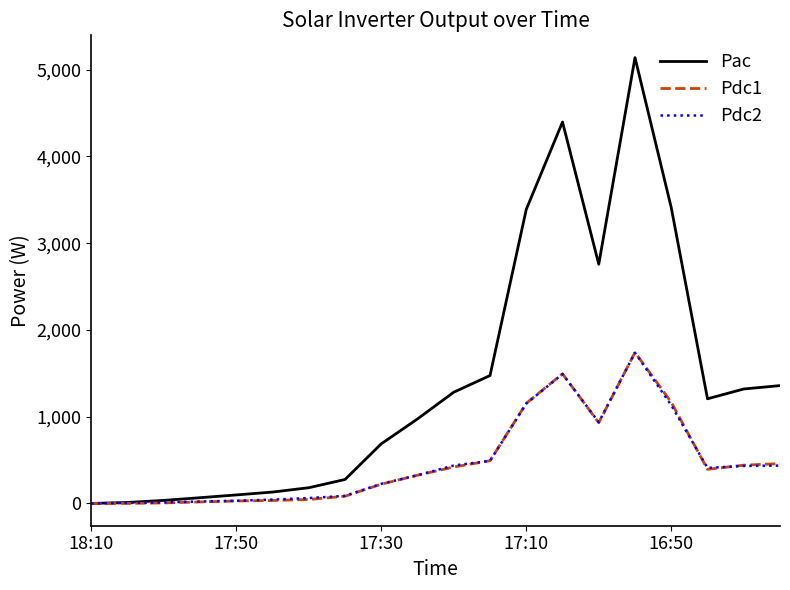

What is the greatest value displayed?

5138